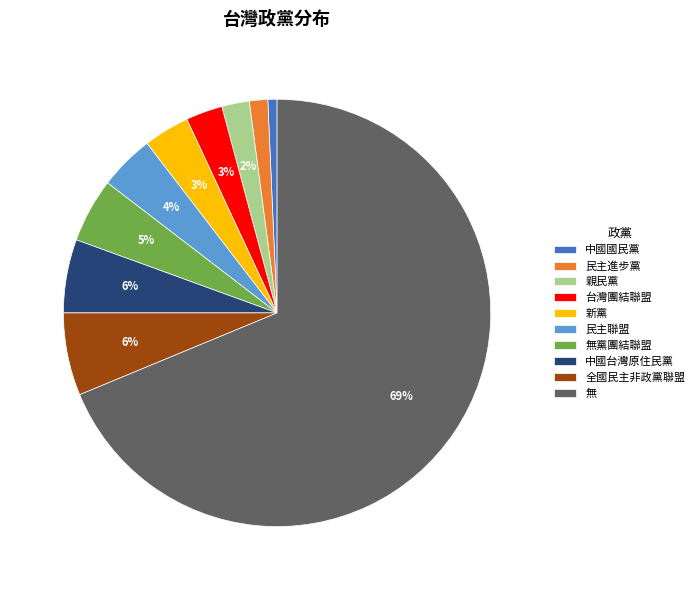

Combined, do 台灣團結聯盟 and 無 account for over 50%?

Yes